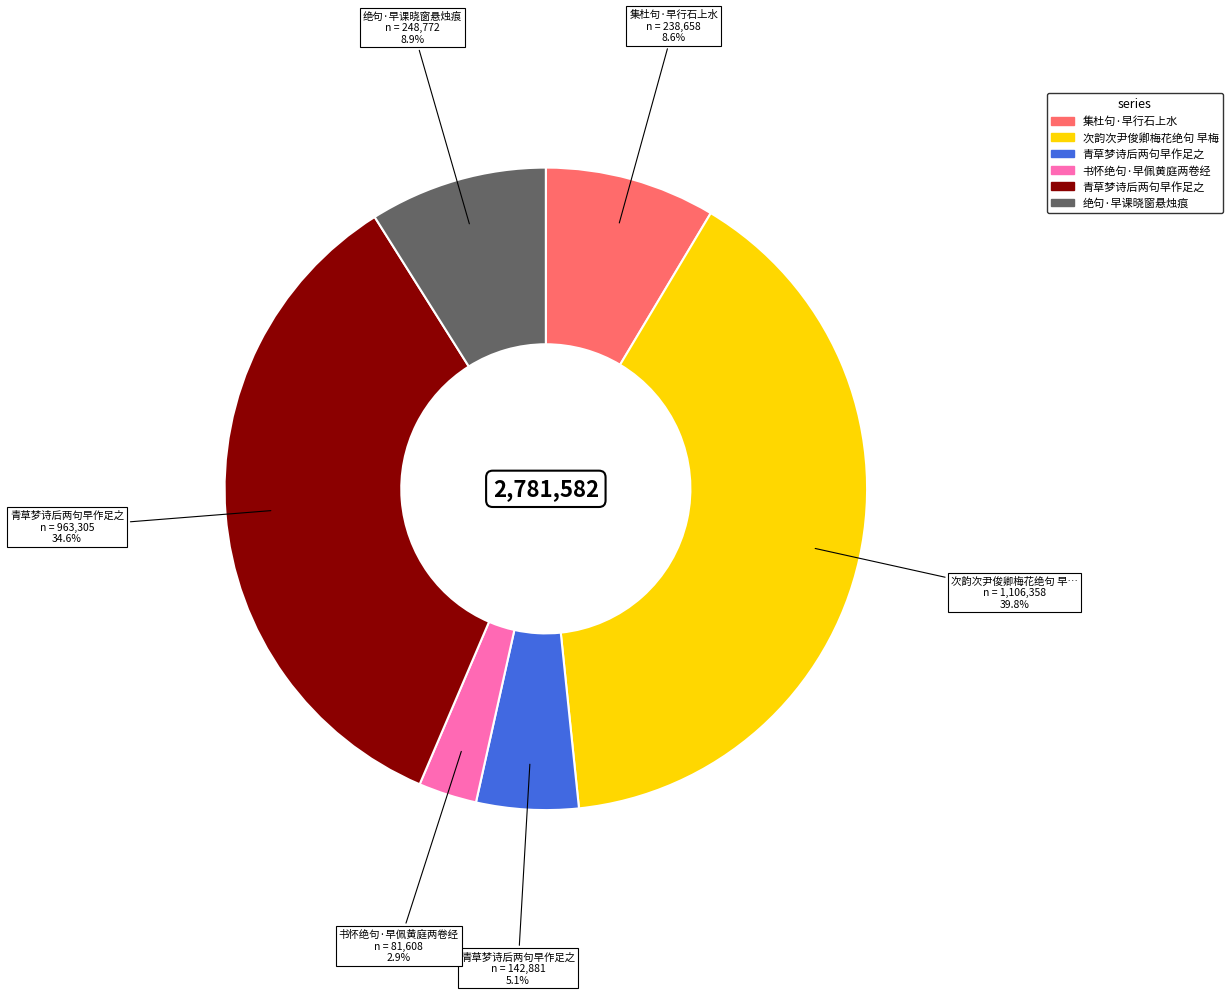

Is there a majority slice in this chart?

No